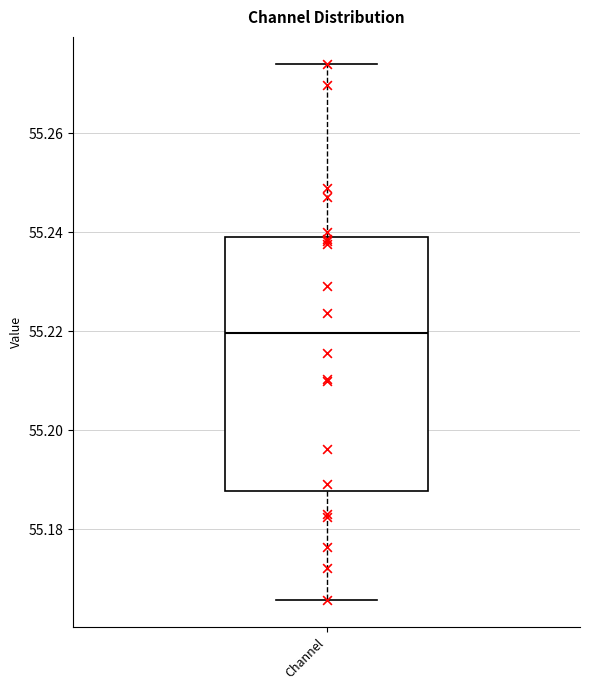

Read this box plot against the y-axis: the position of the median line, the range covered by the box, and the ends of both whiskers. The values are not printed on the chart, so give them approximately, as read against the axis.

median 55.220, box 55.188 to 55.240, whiskers 55.166 to 55.274